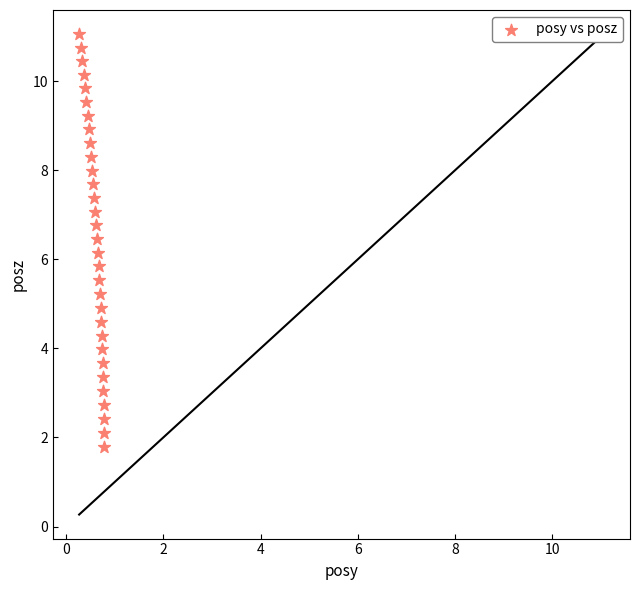

What is the range of X values (max minus min)?

0.5